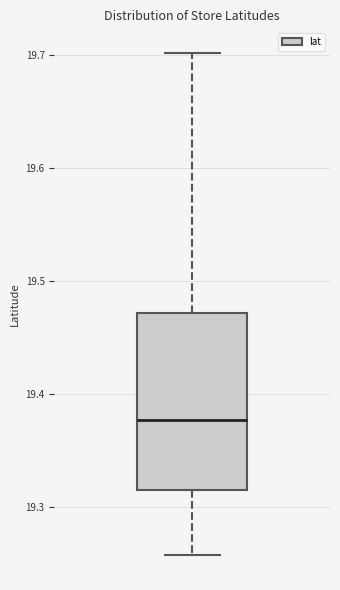

Transcribe this box plot: give where the median line is, the range the box spans, and where the two whiskers end, as read against the y-axis. The values are not printed on the chart, so give them approximately, as read against the axis.

median 19.38, box 19.32 to 19.47, whiskers 19.26 to 19.70